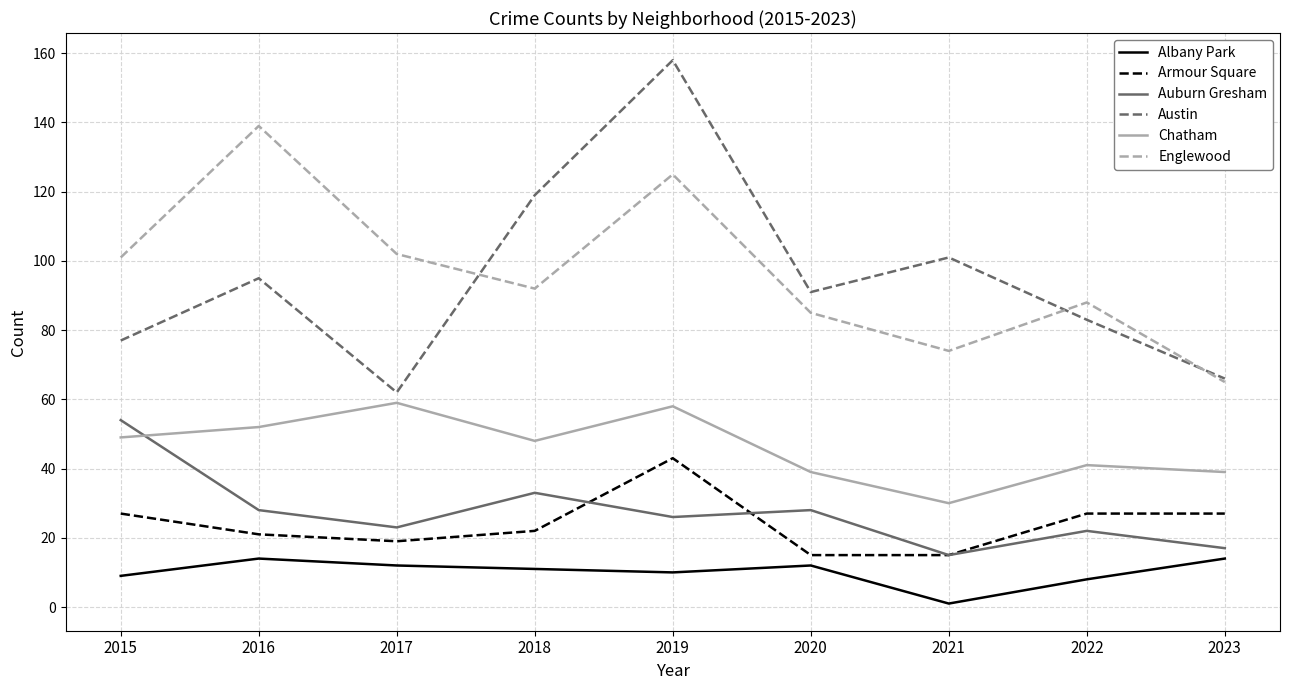

At which category does Englewood reach its first local valley?

2018